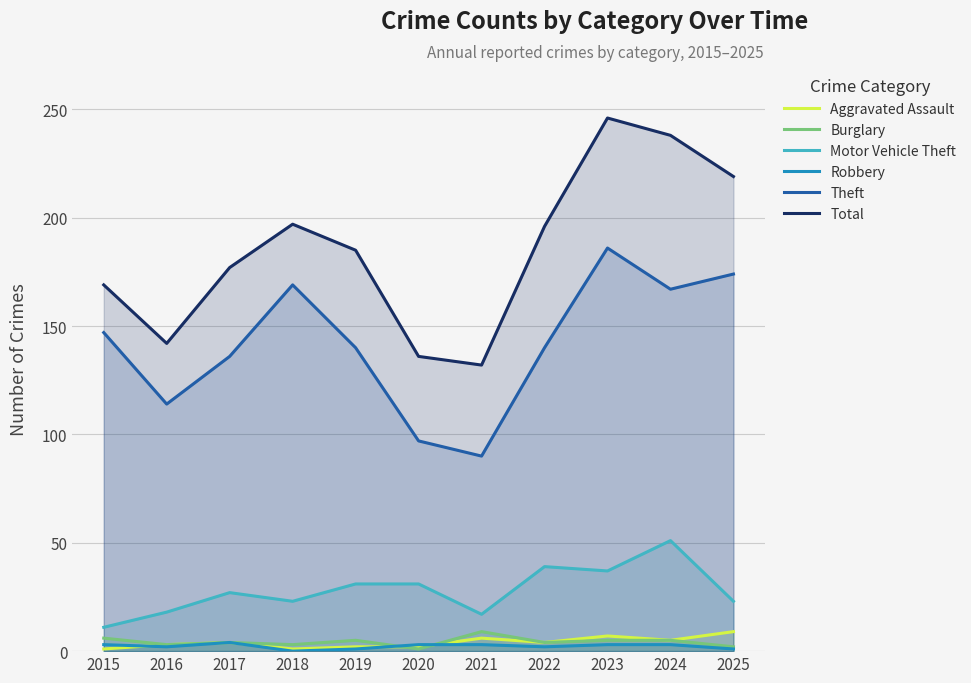

True or false: Aggravated Assault and Total cross at least once.

False